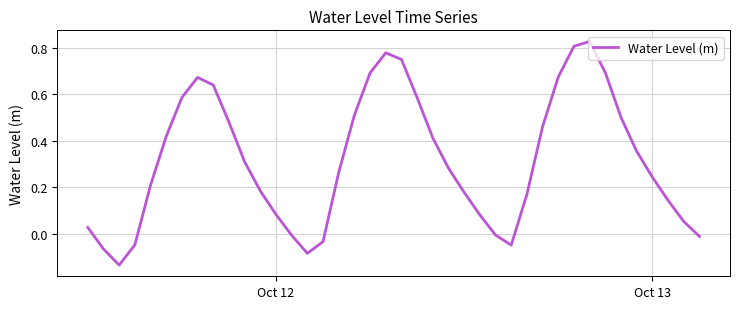

What is the difference between the maximum and minimum values?

1.0